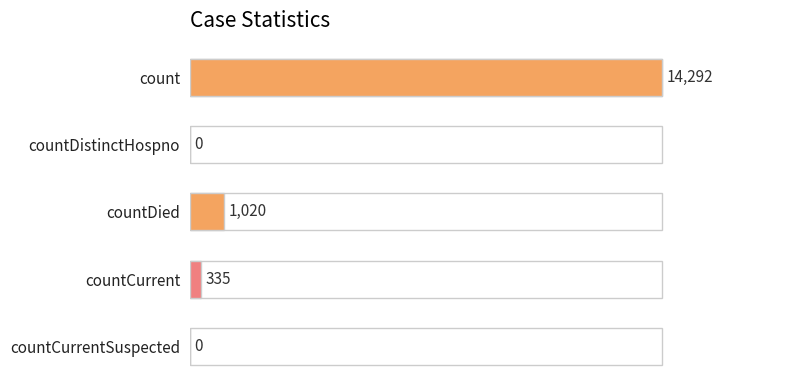

Are the bars grouped side by side (vs. stacked)?

No